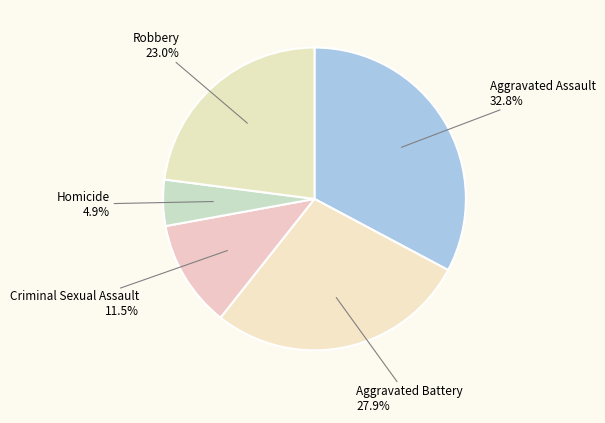

Count the number of slices in the pie.

5